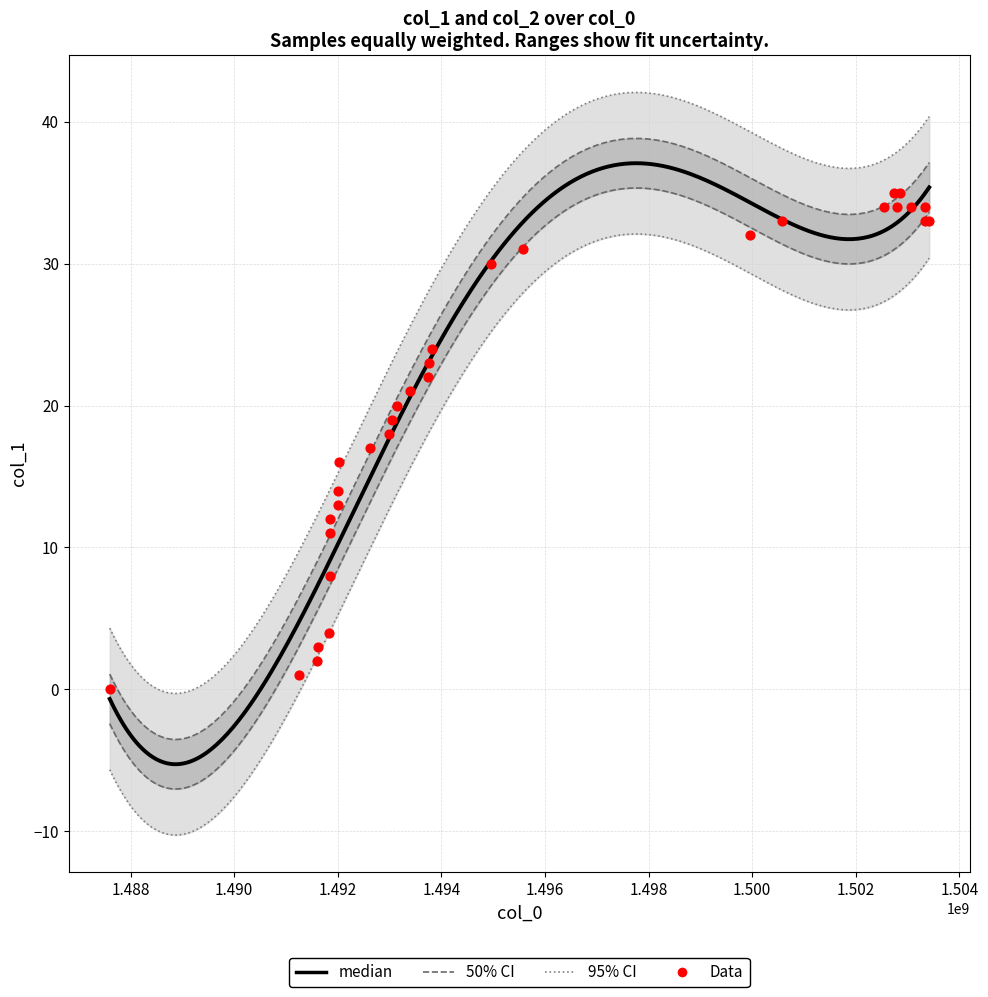

What is the change in value from 1492628681 to 1502535810?

+17